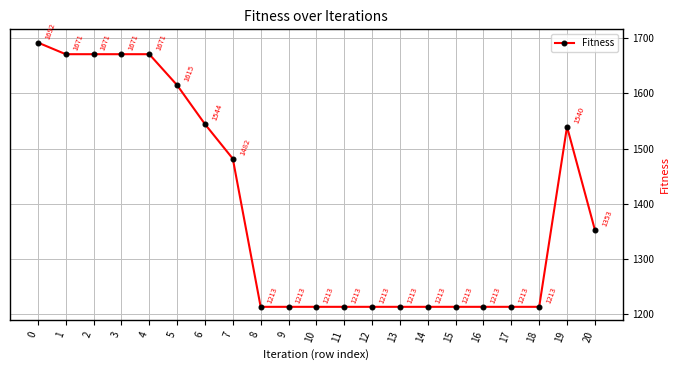

Approximately how many times larger is the value at 18 compared to 16?

1.0